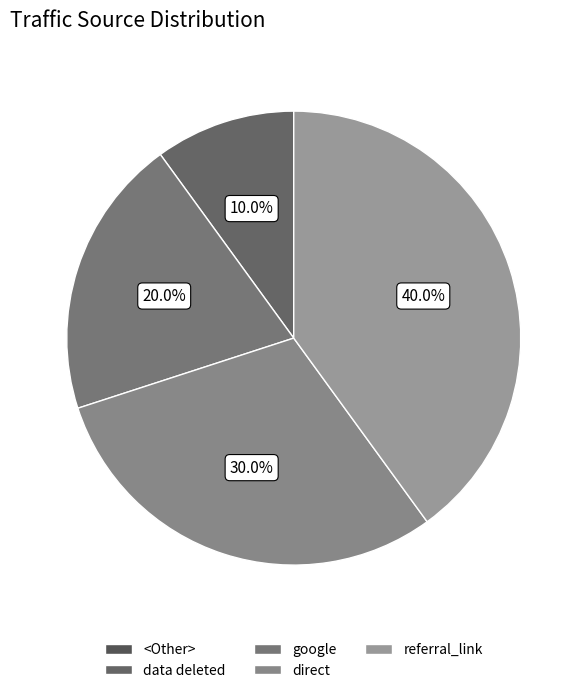

To the nearest percent, what is the difference between the google and <Other> slice percentages?

20%